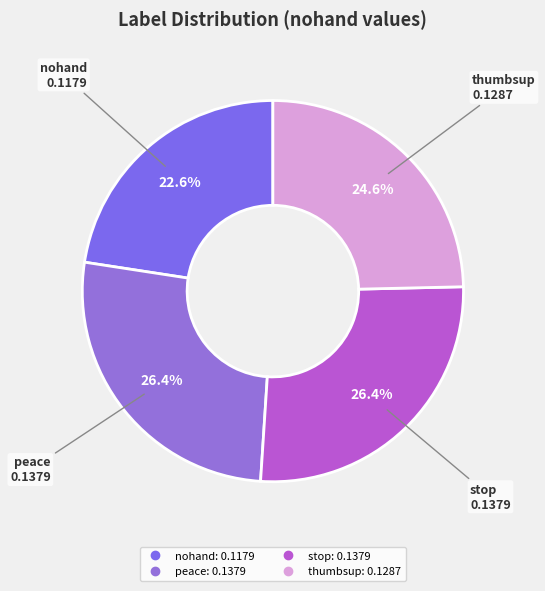

What is the smallest slice in the pie chart?

nohand